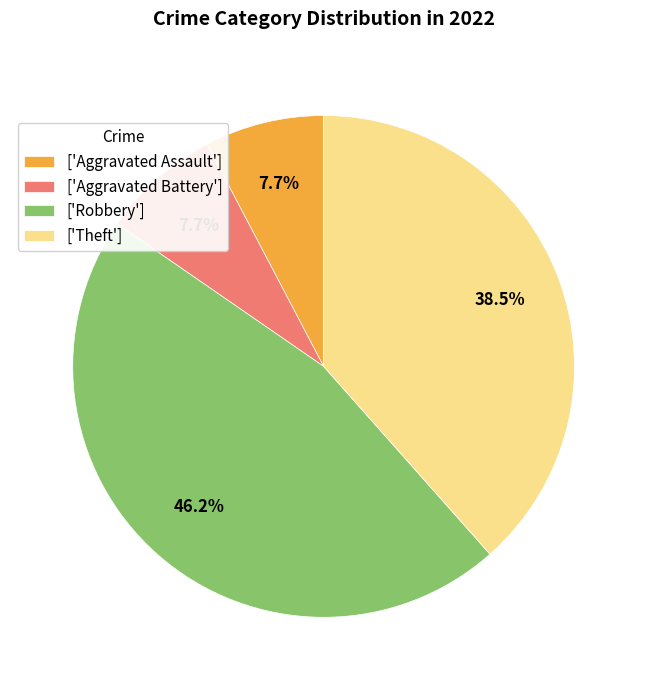

Between ['Aggravated Assault'] and ['Theft'], which is larger?

['Theft']